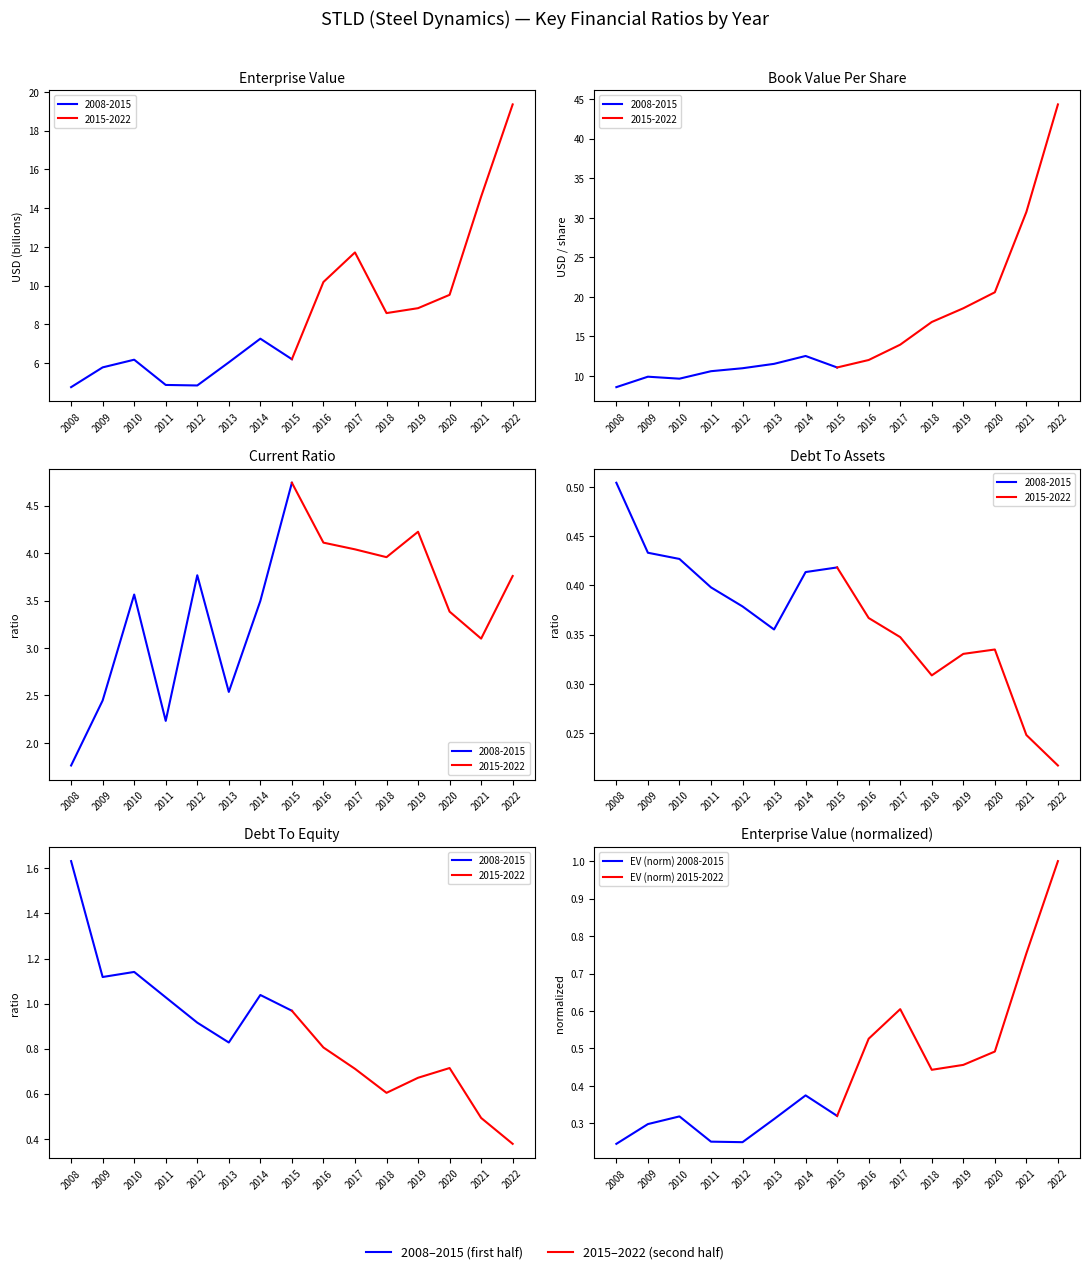

What is the value of the EV (norm) 2015-2022 point at the 5th from the left?

0.5